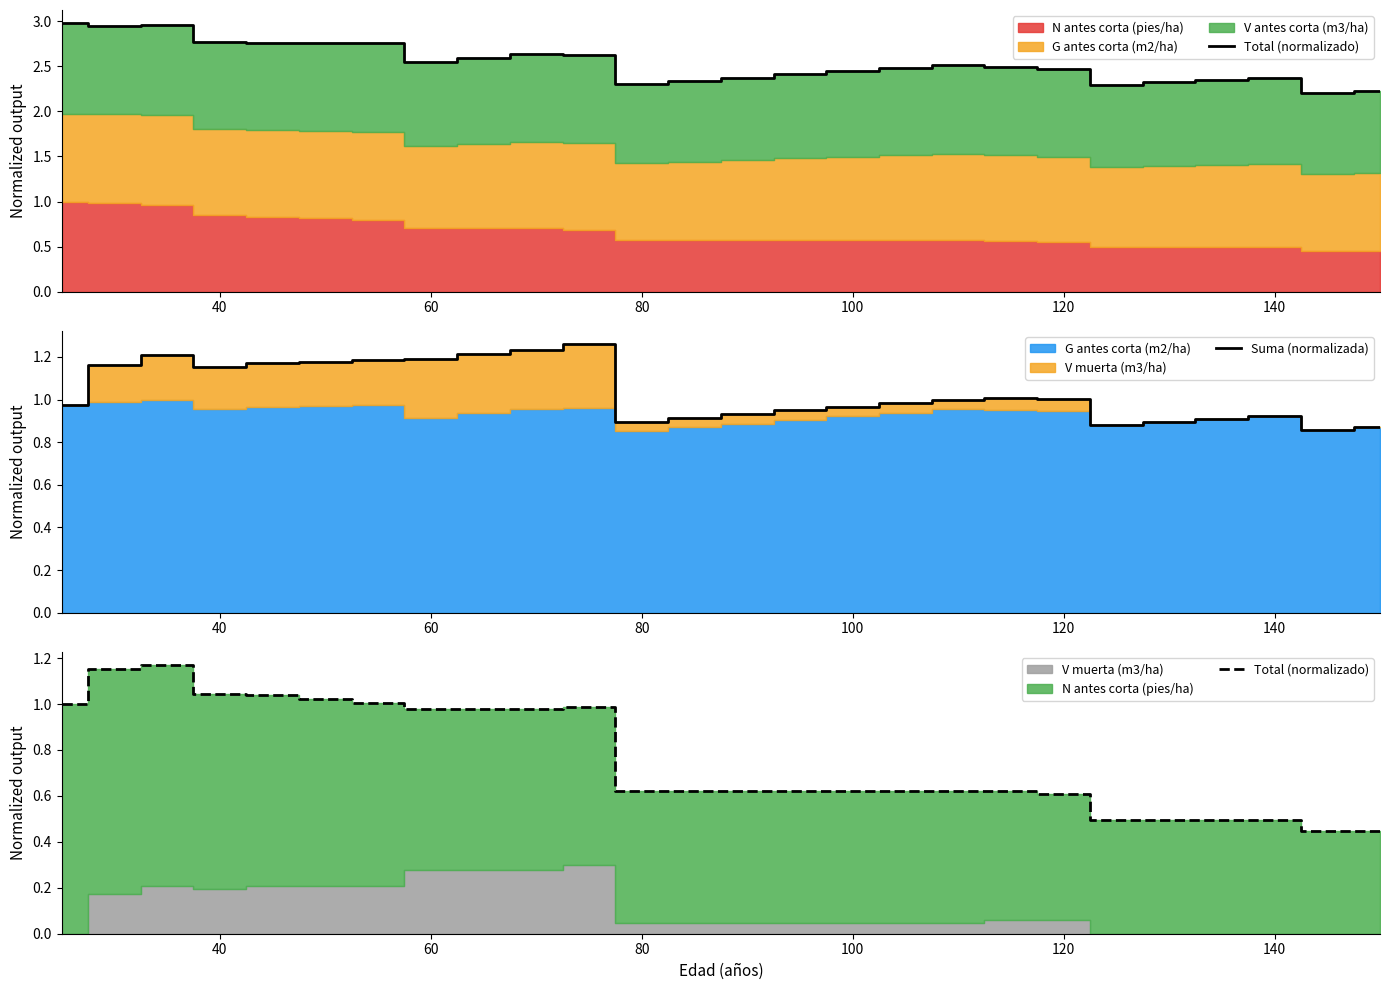

How many lines are shown in the chart?

2